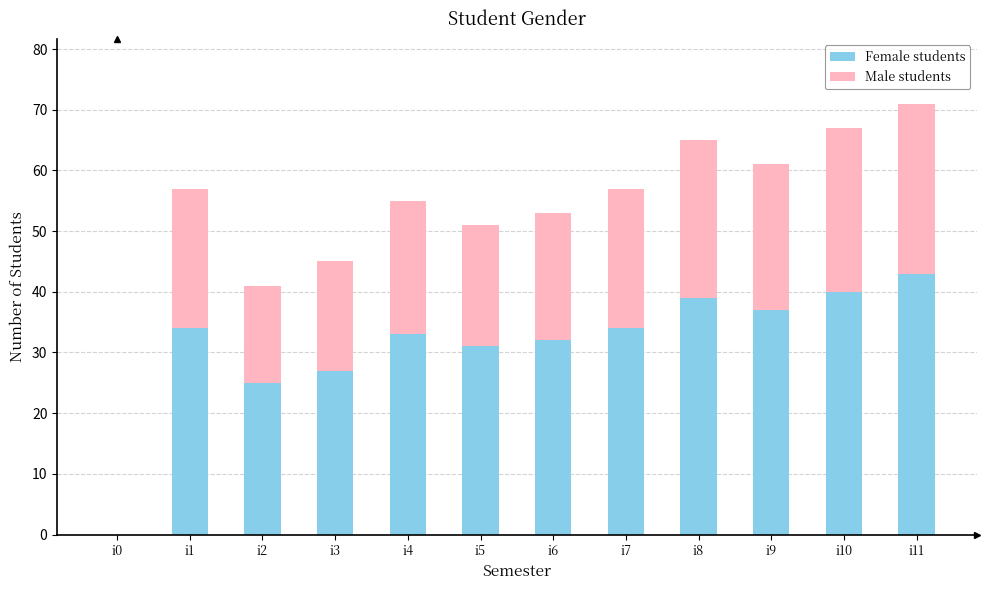

Reading left to right, list the values for the Female students series.

i0=0	i1=34	i2=25	i3=27	i4=33	i5=31	i6=32	i7=34	i8=39	i9=37	i10=40	i11=43